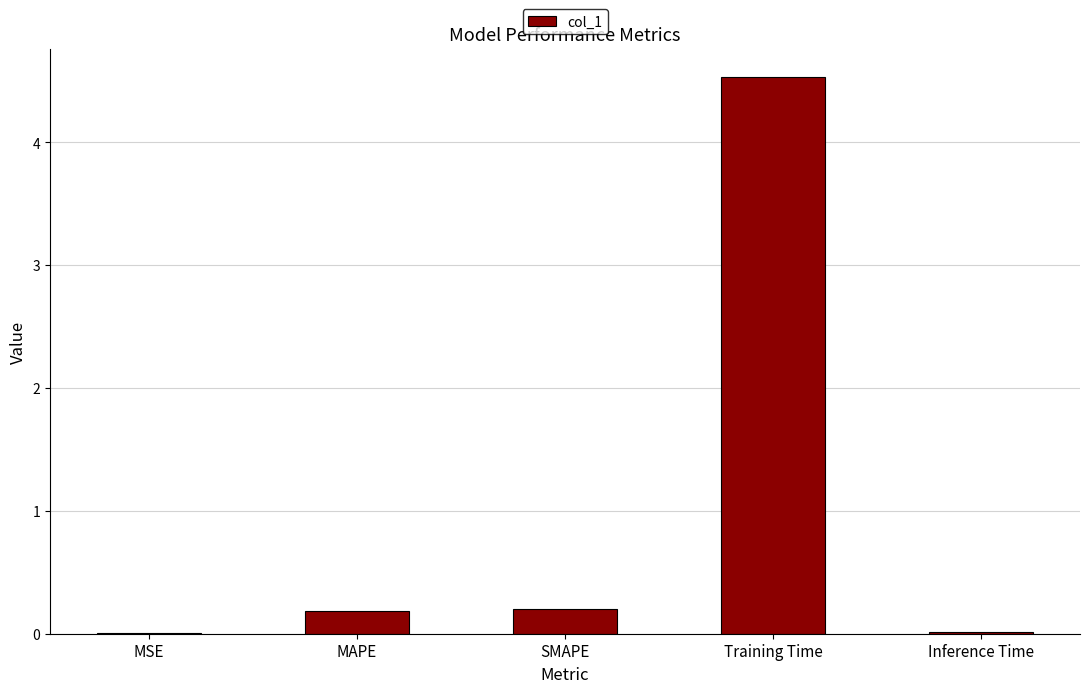

What is the approximate value at Training Time?

4.5